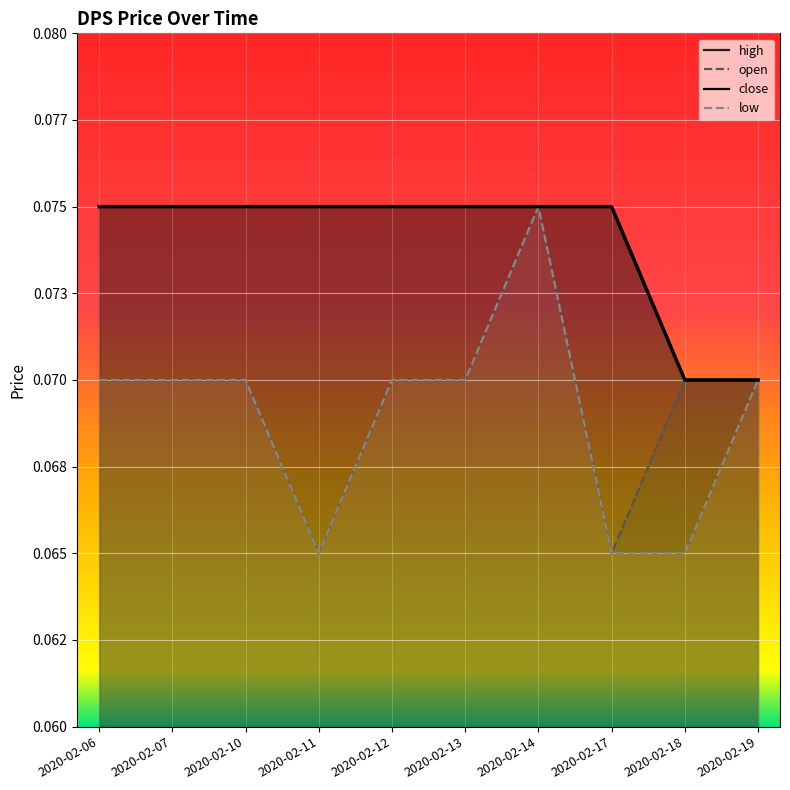

Which series has the largest total across all categories?

high